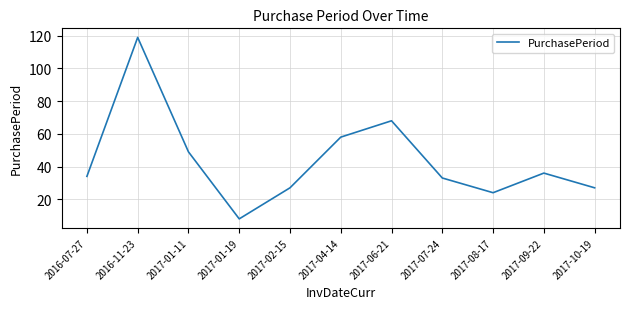

What is the approximate value at 2017-07-24, to the nearest 10?

30